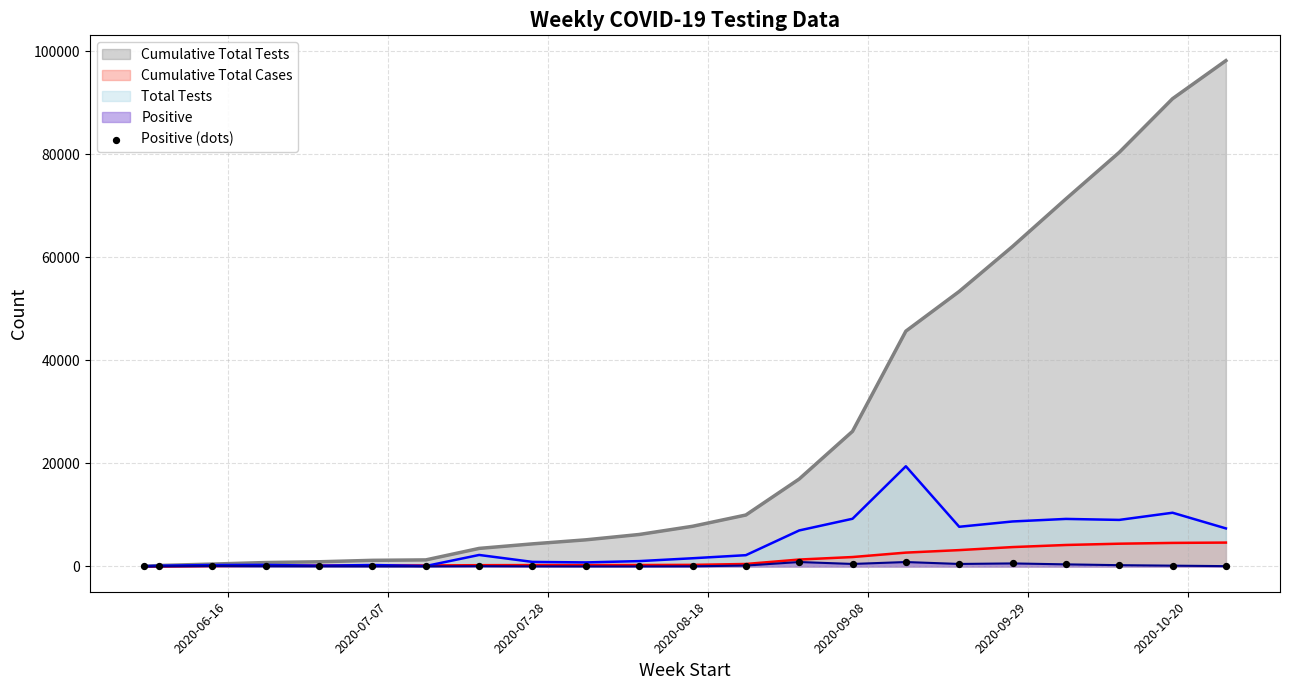

What is the highest value of the Total Tests series?

19442